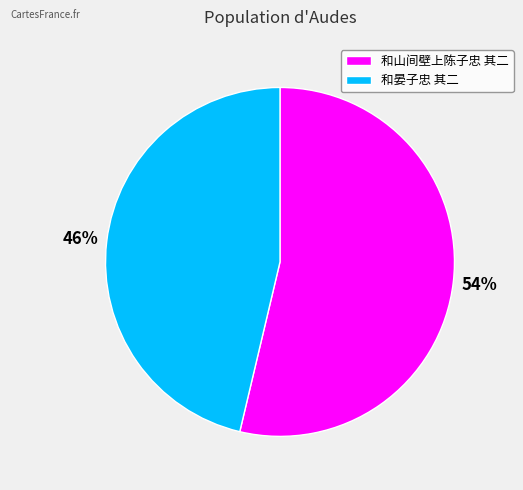

Which slice is the smallest?

和晏子忠 其二